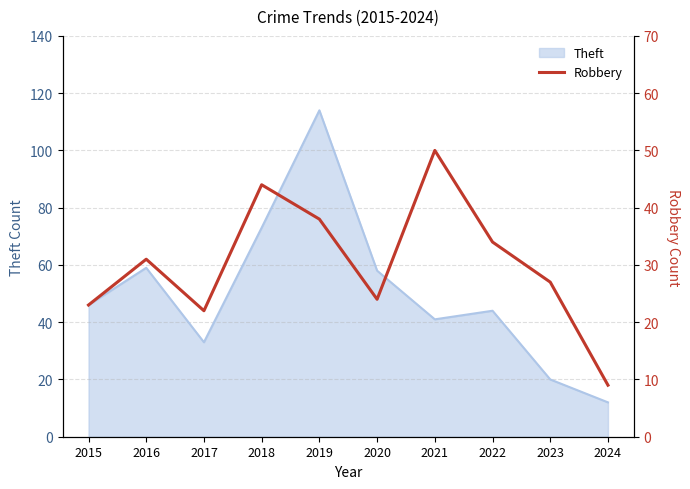

What is the maximum value for Theft?

114